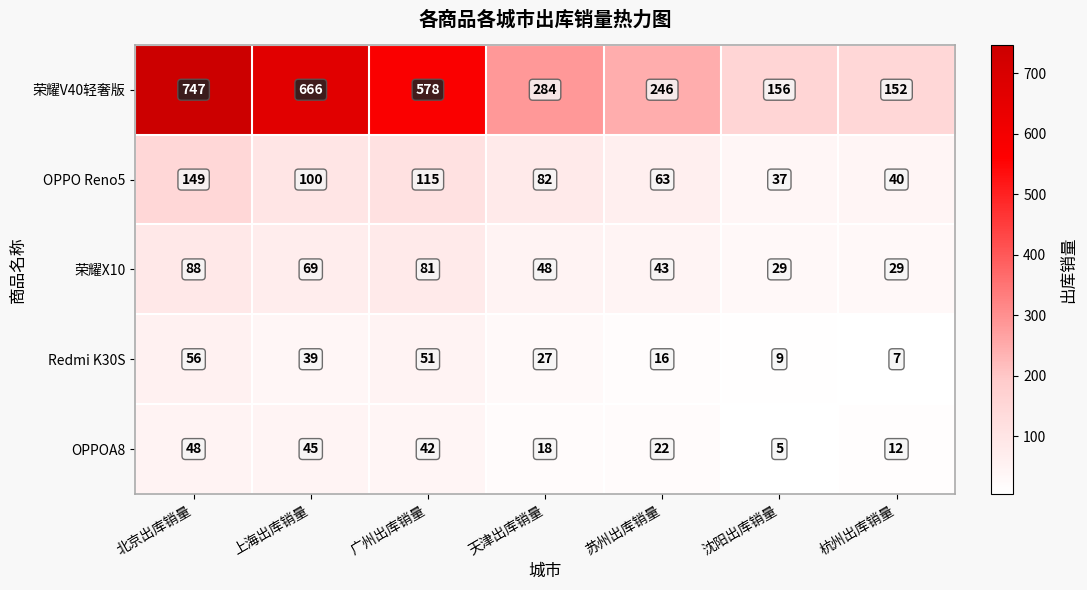

What is the average value of the 荣耀X10 series?

55